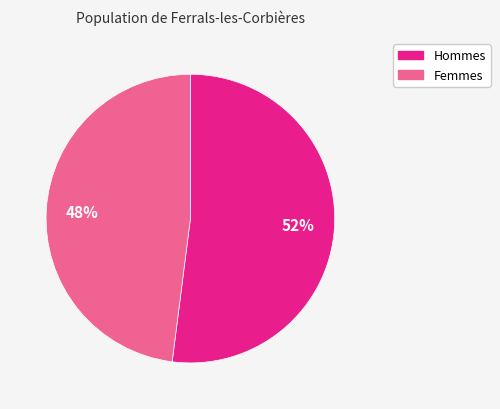

To the nearest percent, what is the average slice percentage?

50%